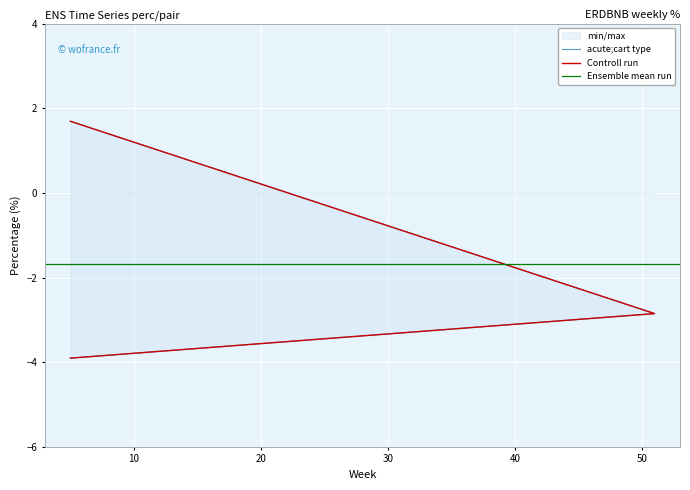

What is the value of the 3rd point from the left?

1.7